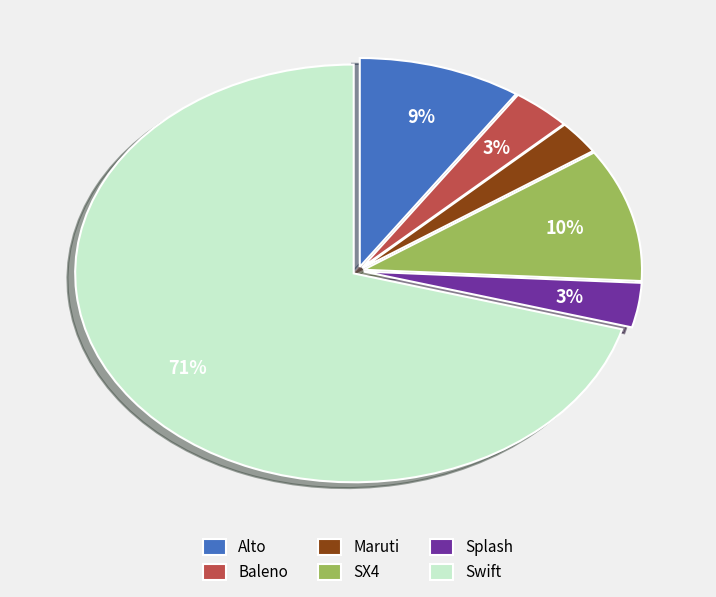

To the nearest percent, what portion does Maruti represent?

3%